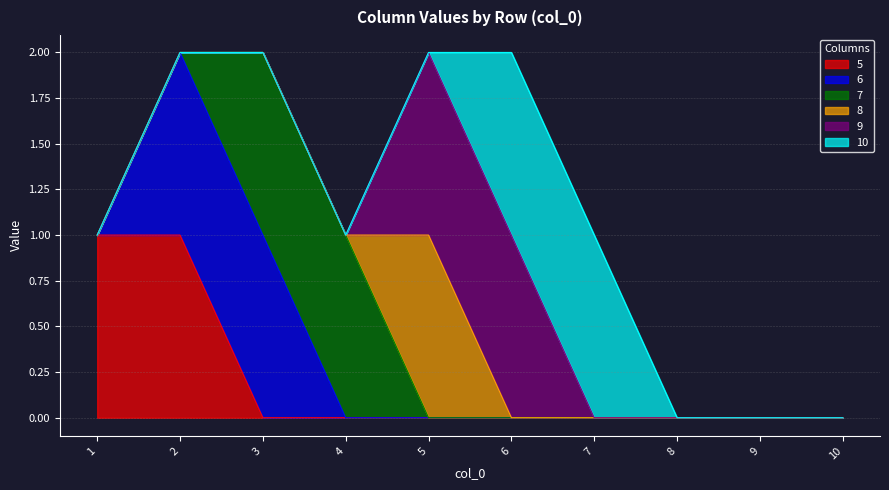

How many values in 6 are above zero?

2